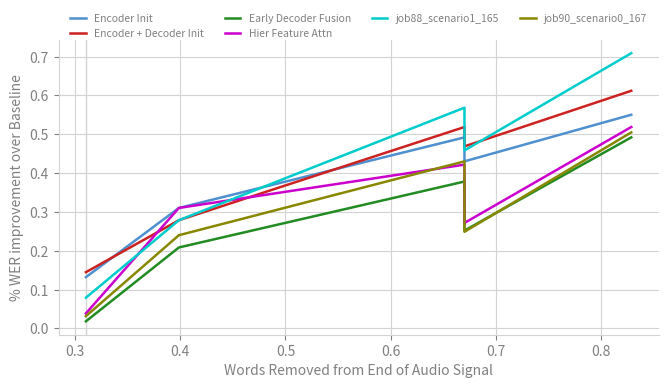

Reading right to left, extract all data points from this chart.

Encoder Init: 0.6	0.4	0.5	0.3	0.1
Encoder + Decoder Init: 0.6	0.5	0.5	0.3	0.1
Early Decoder Fusion: 0.5	0.3	0.4	0.2	0.0
Hier Feature Attn: 0.5	0.3	0.4	0.3	0.0
job88_scenario1_165: 0.7	0.5	0.6	0.3	0.1
job90_scenario0_167: 0.5	0.2	0.4	0.2	0.0